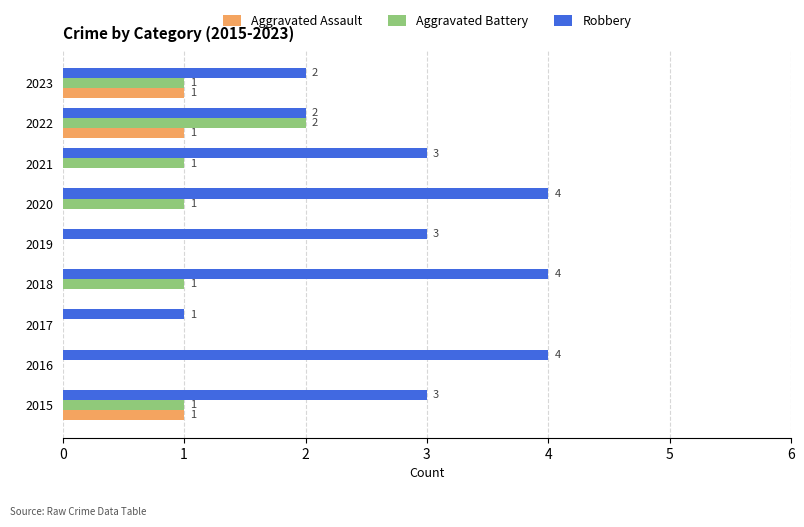

Is it true that Robbery equals 4 at 2020?

True